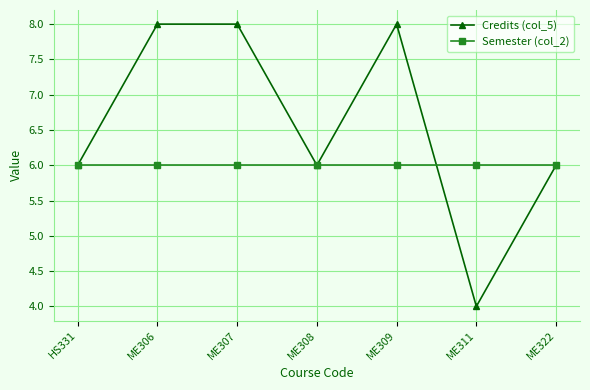

In Credits (col_5), how many points are lower than both neighbors (excluding endpoints)?

2